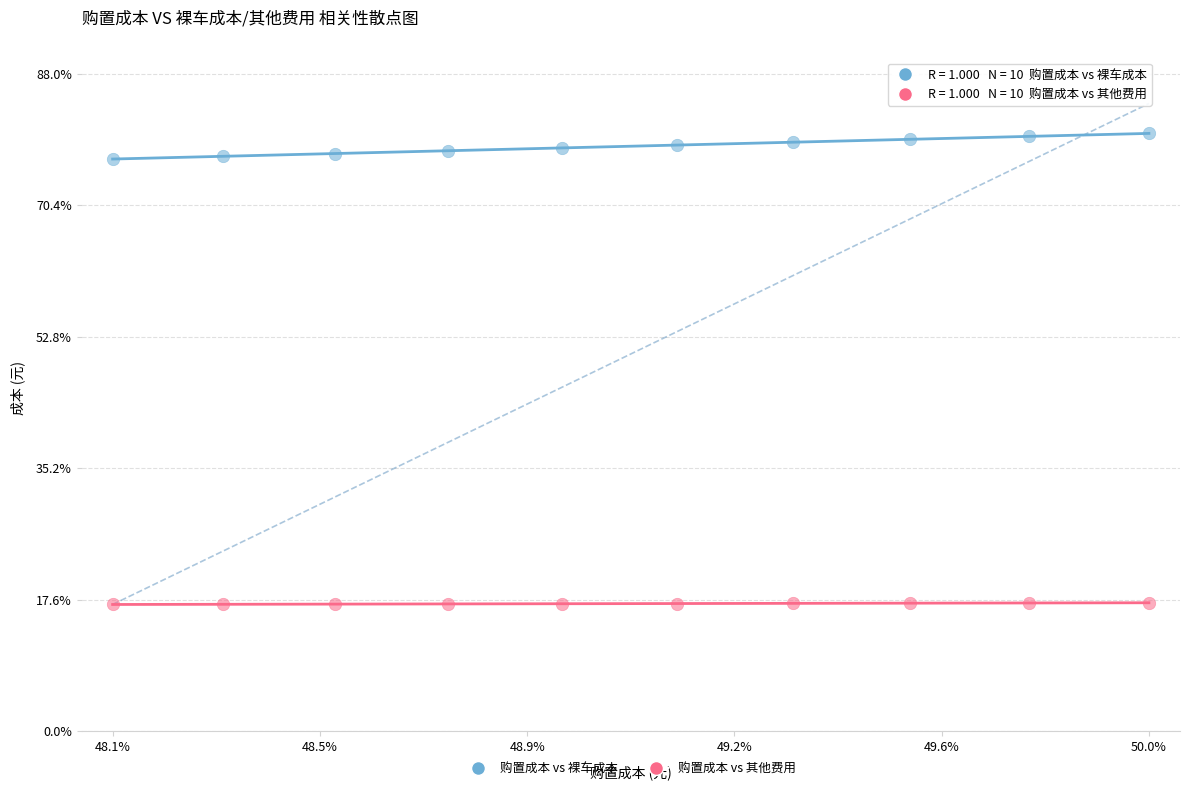

Which series reaches the minimum Y coordinate?

购置成本 vs 其他费用